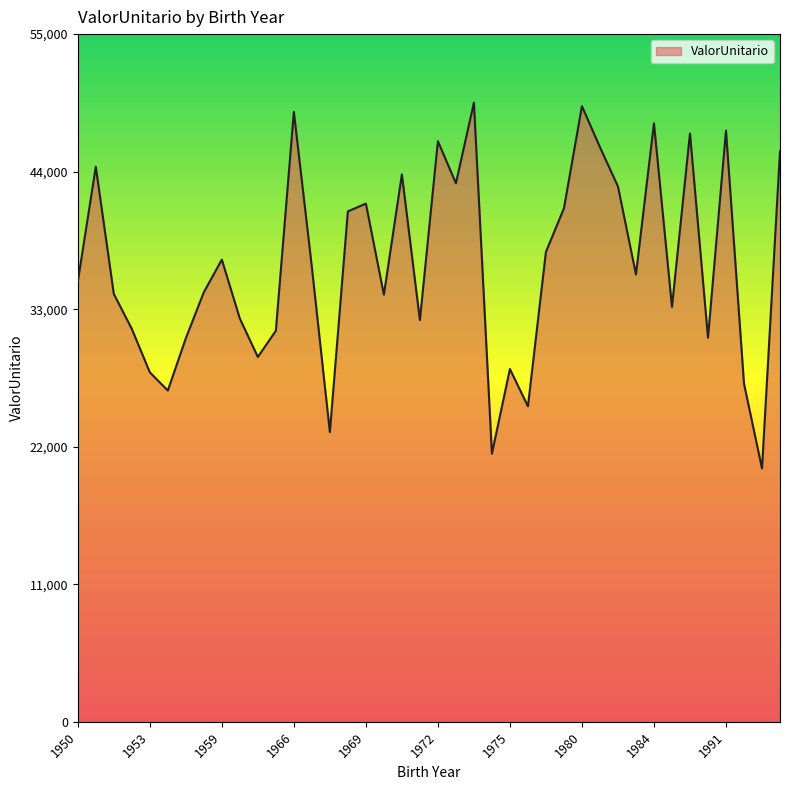

What is the minimum value shown in the chart?

20263.5